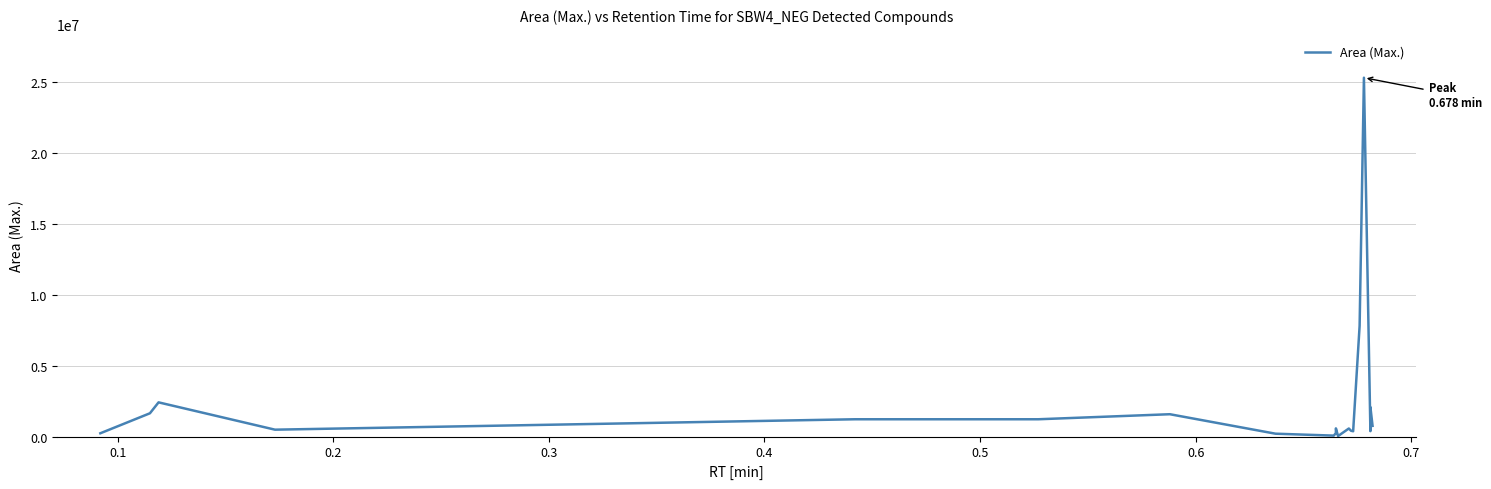

What position from the left is 0.6?

6